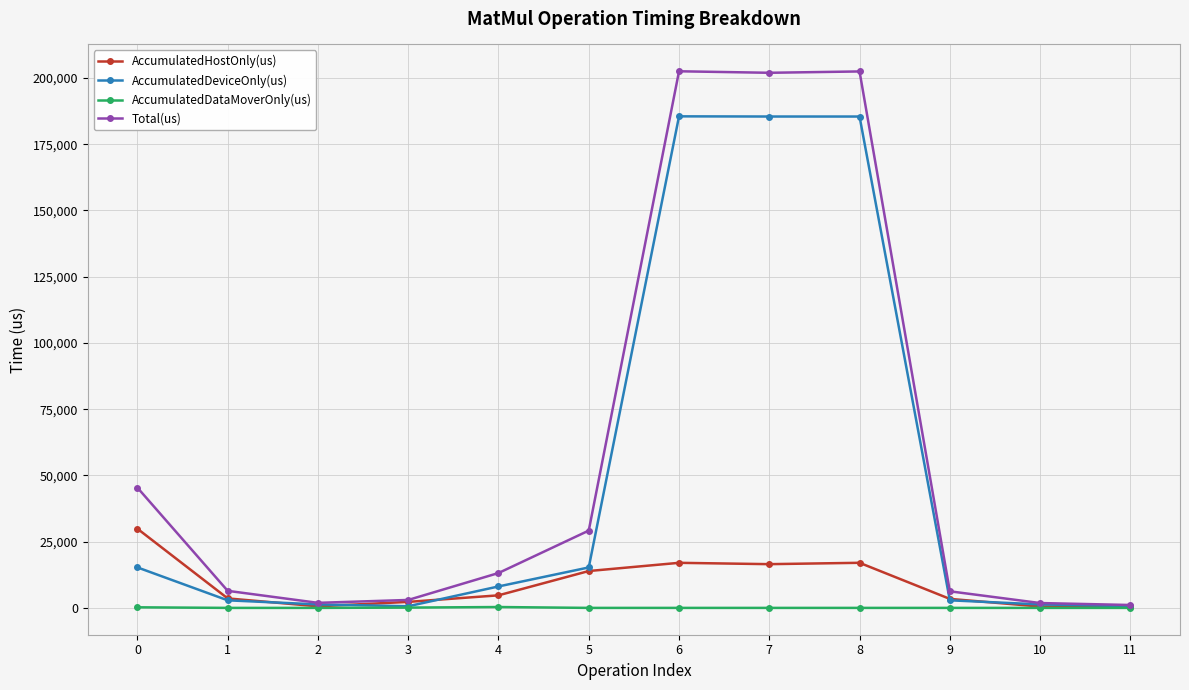

What is the difference between the second highest and minimum values in the Total(us) series?

201359.0